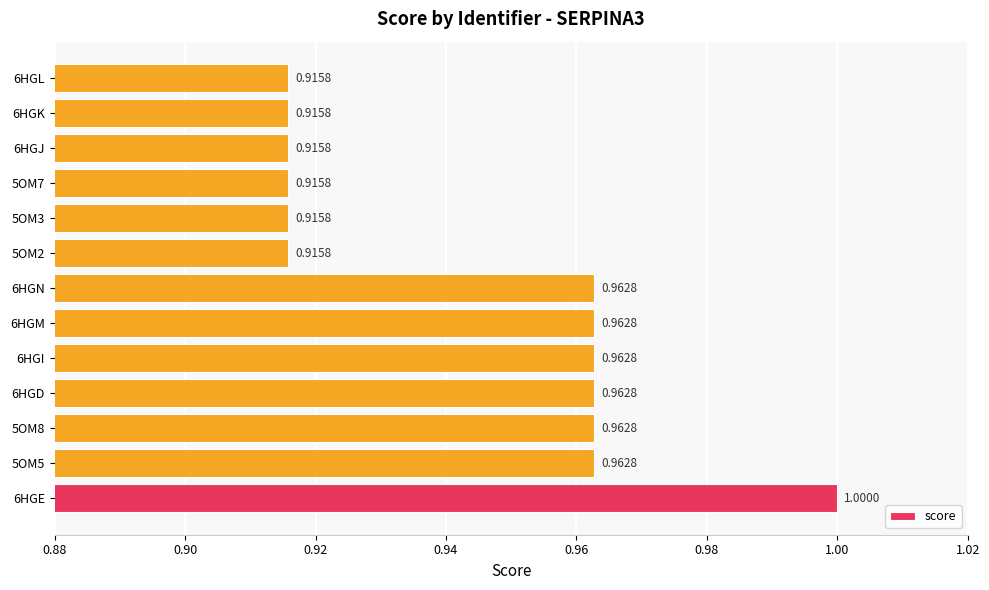

Between 5OM5 and 6HGJ, which is larger?

5OM5